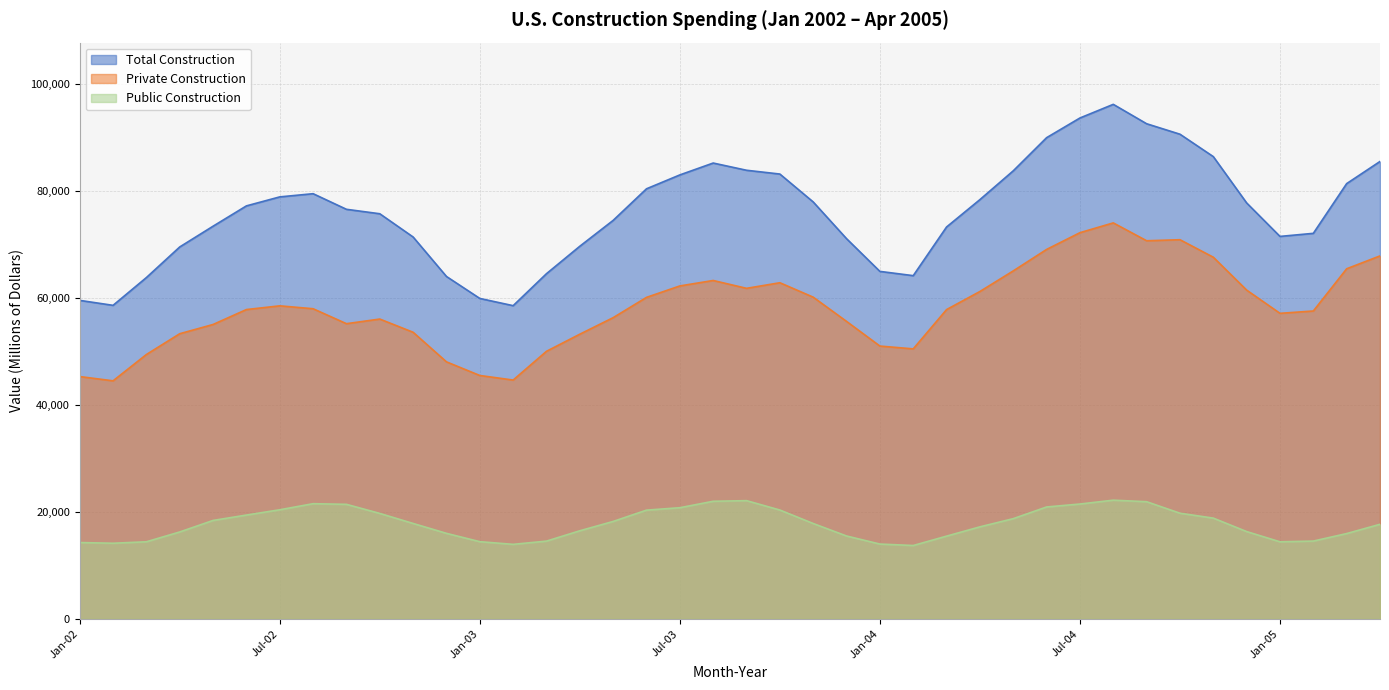

At May-02, list the series in order from largest to smallest.

Total Construction, Private Construction, Public Construction